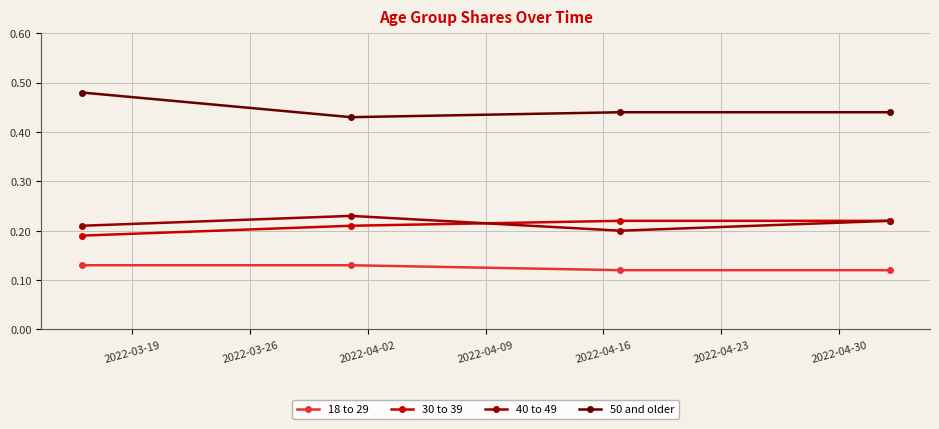

True or false: 18 to 29 and 30 to 39 cross at least once.

False